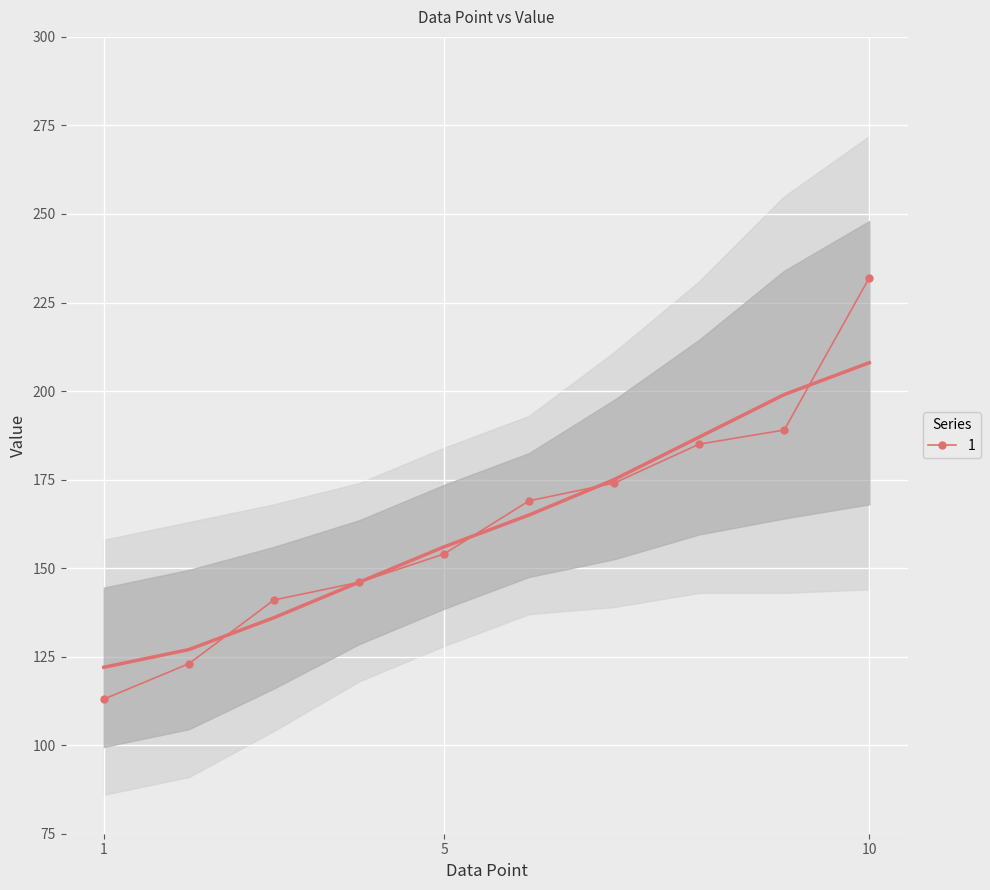

Reading left to right, extract all data points from this chart.

113	123	141	146	154	169	174	185	189	232